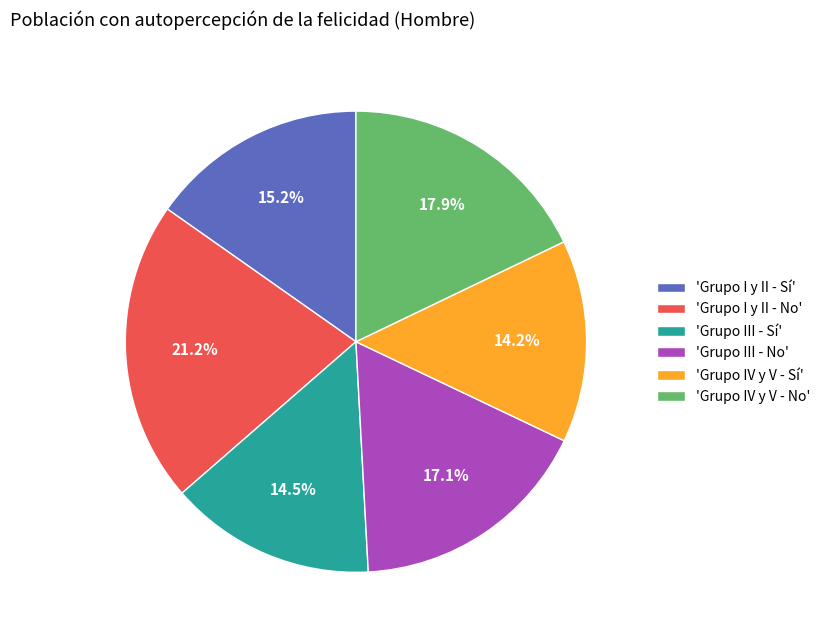

Which has a higher value, 'Grupo IV y V - No' or 'Grupo III - No'?

'Grupo IV y V - No'